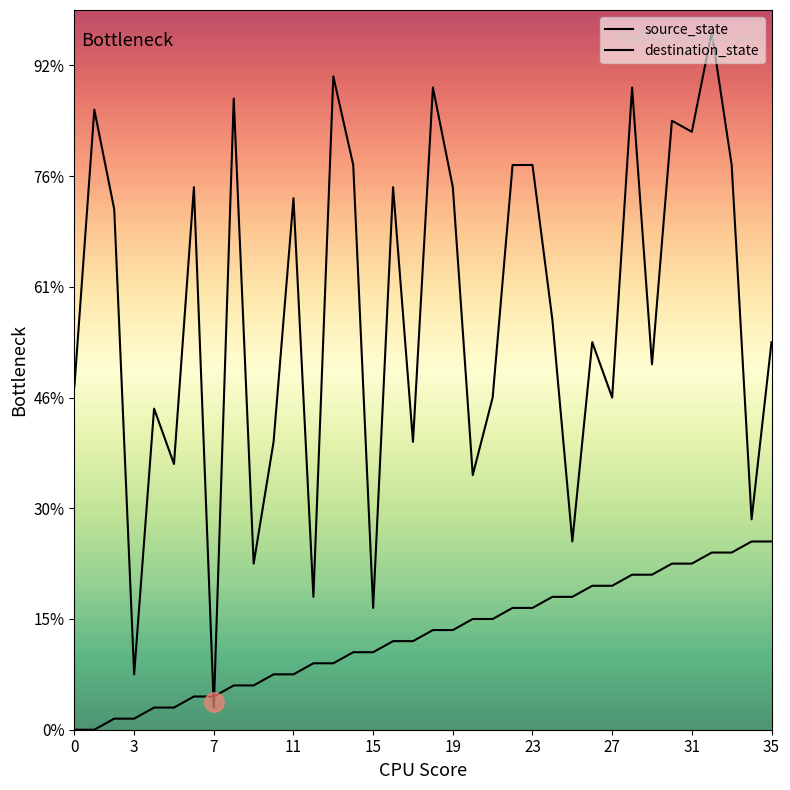

What is the average value of the source_state series?

8